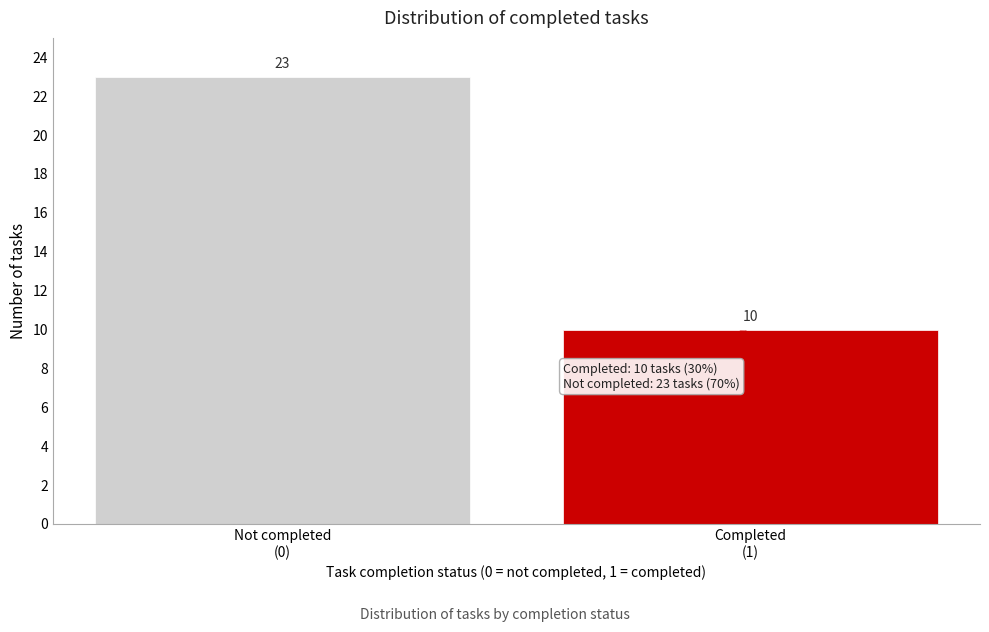

Reading right to left, extract all data points from this chart.

10	23